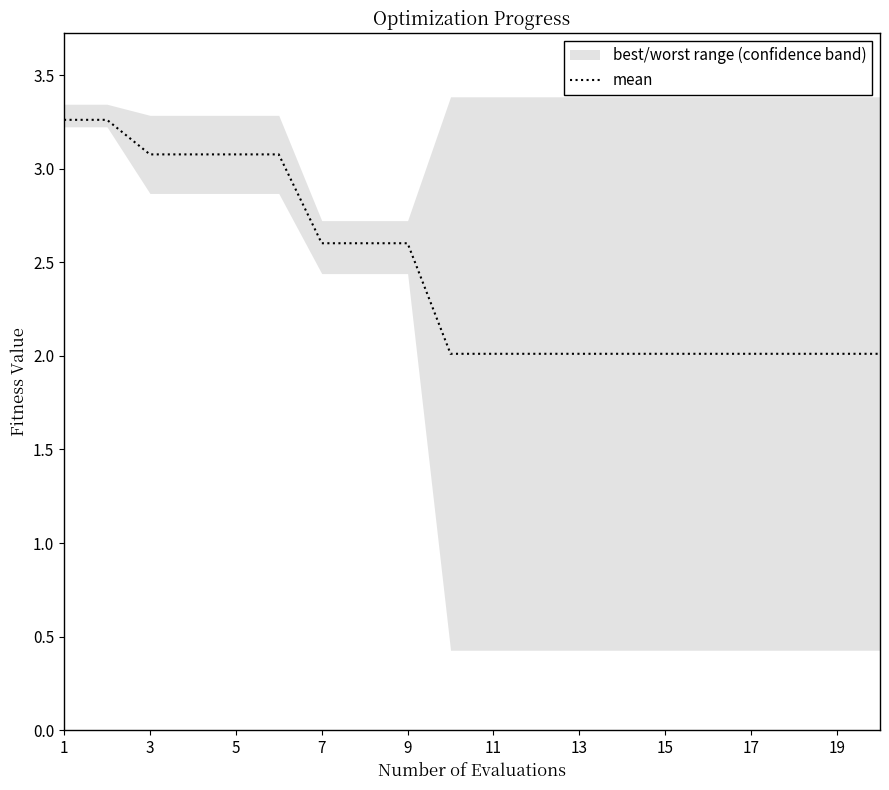

Reading left to right, transcribe all the data shown in this chart.

3.3	3.3	3.1	3.1	3.1	3.1	2.6	2.6	2.6	2.0	2.0	2.0	2.0	2.0	2.0	2.0	2.0	2.0	2.0	2.0